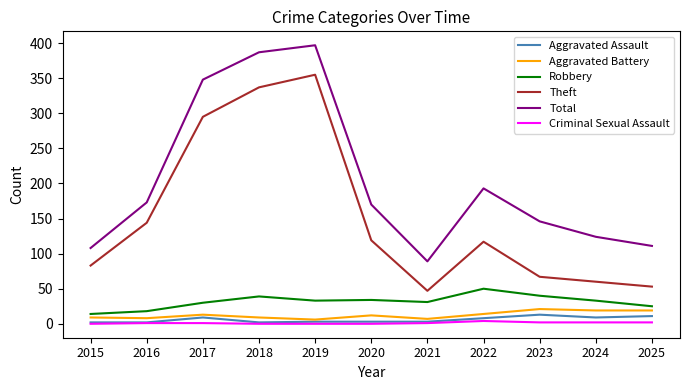

Which series has the largest total across all categories?

Total